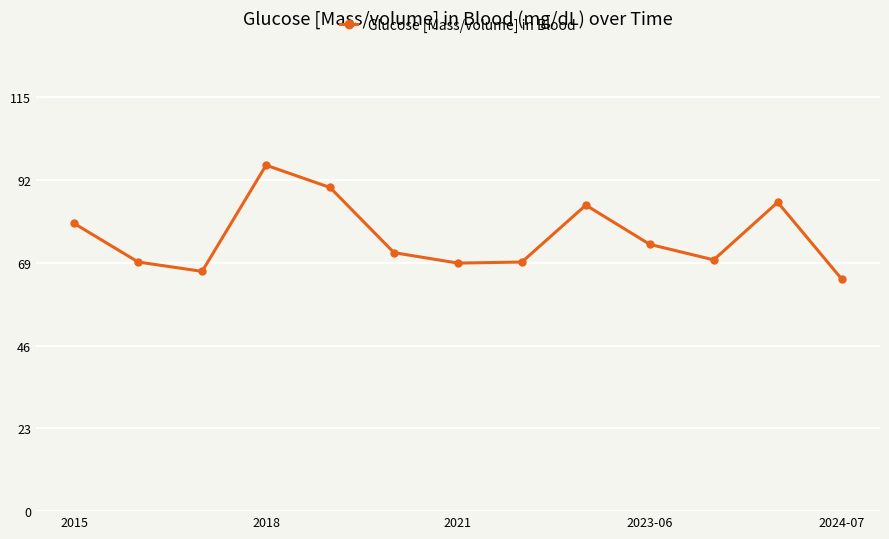

How many points are lower than both their immediate neighbors (excluding endpoints)?

3